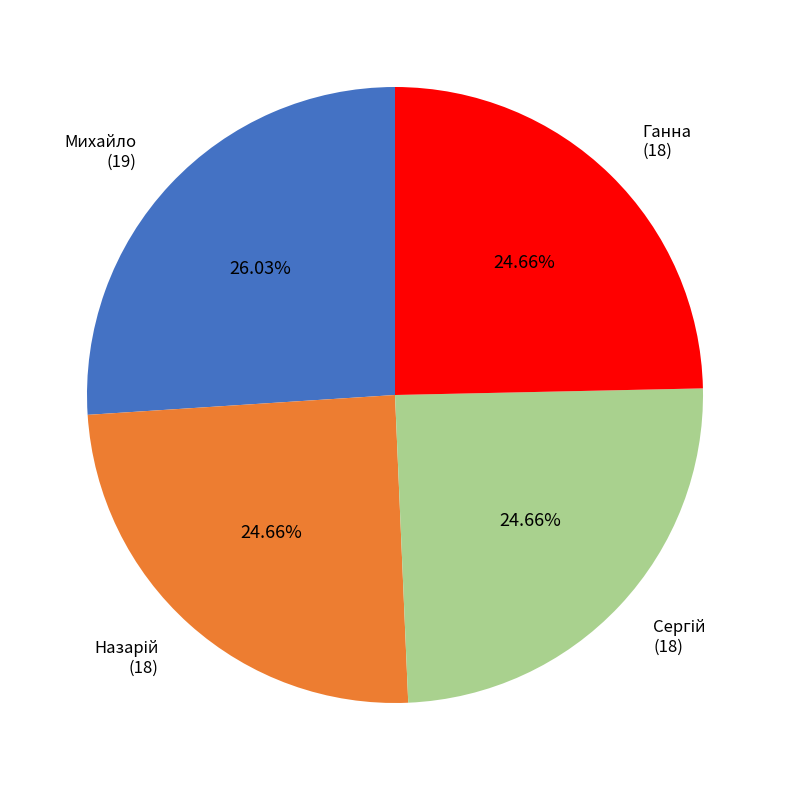

Which category has the biggest portion of the pie?

Михайло